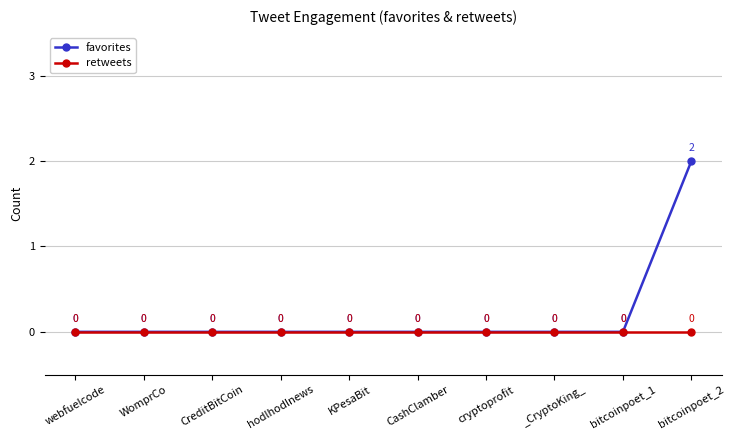

Rank the series by their average value, from lowest to highest.

retweets, favorites